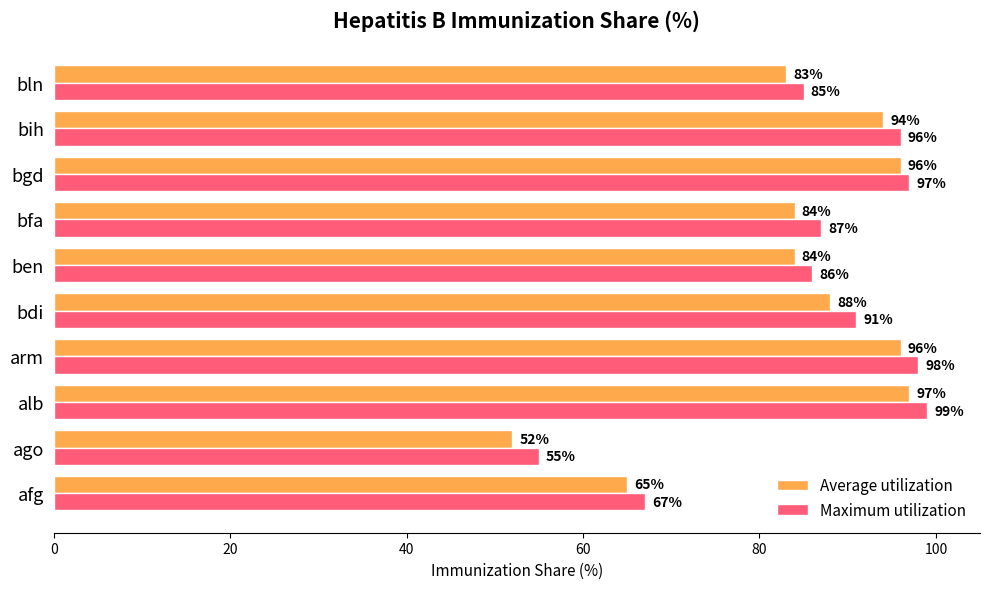

Which series has the largest range (max minus min)?

Average utilization